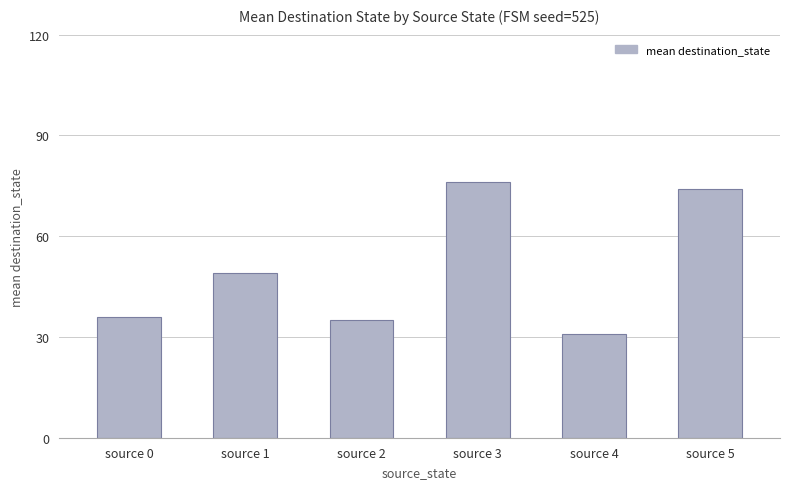

How many bars are there in total?

6